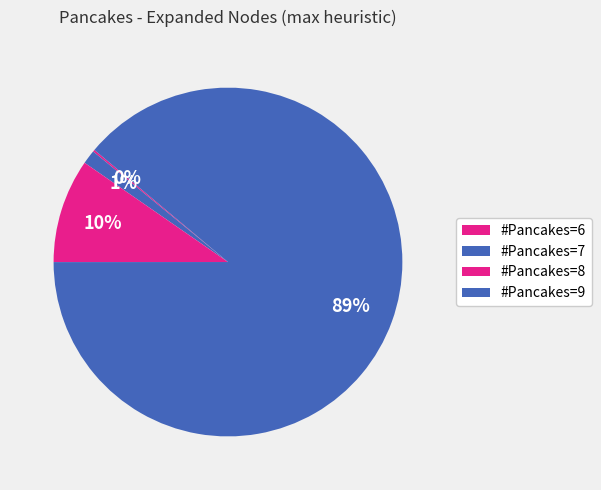

Which slice is the largest?

9